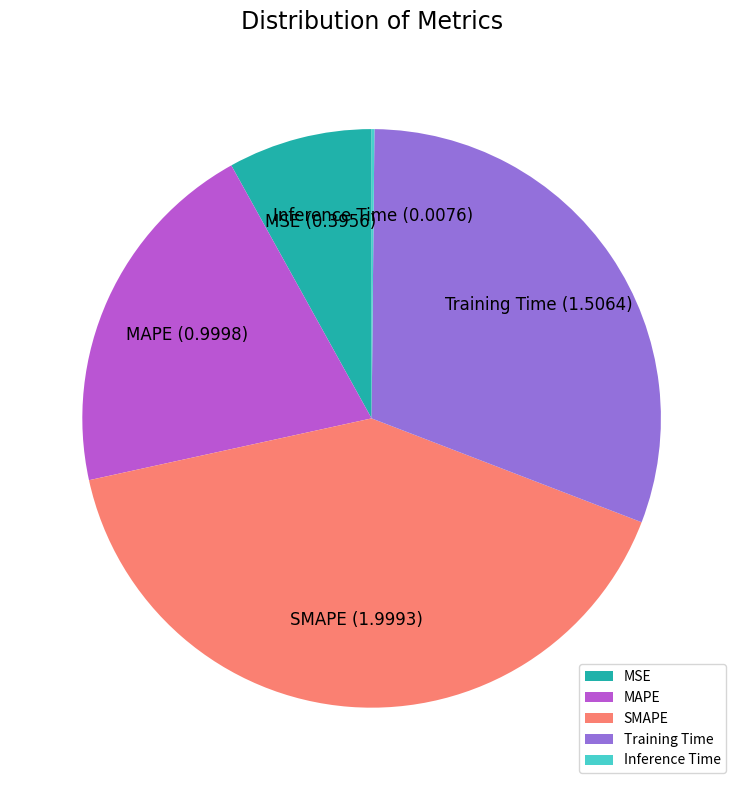

Which category has the biggest portion of the pie?

SMAPE